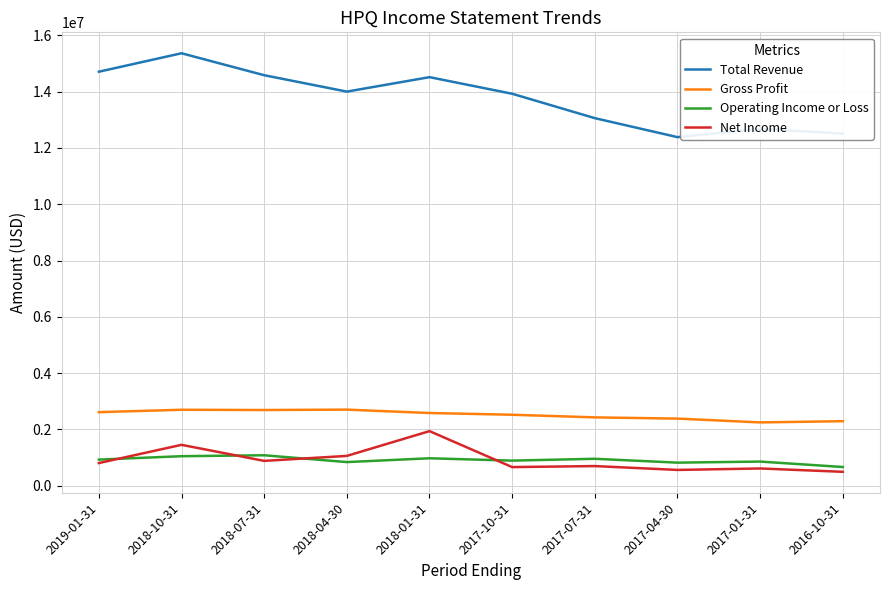

Which series has the largest total across all categories?

Total Revenue